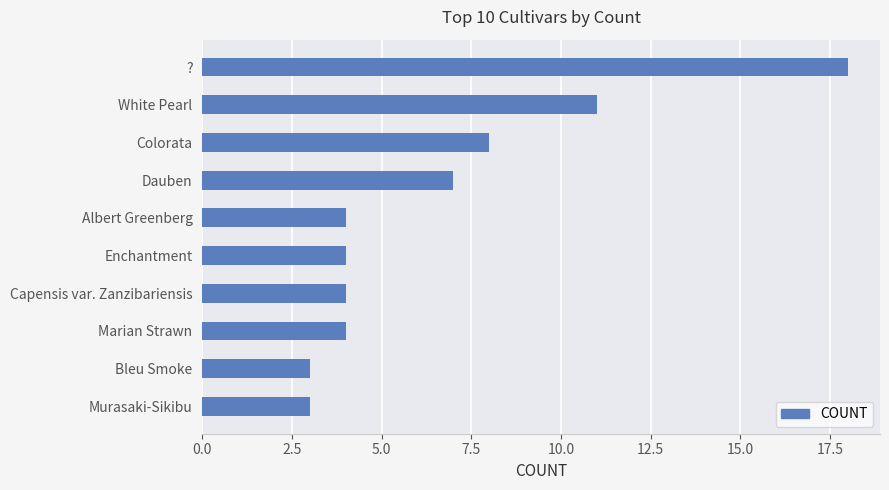

What is the difference between the second highest and second lowest values?

8